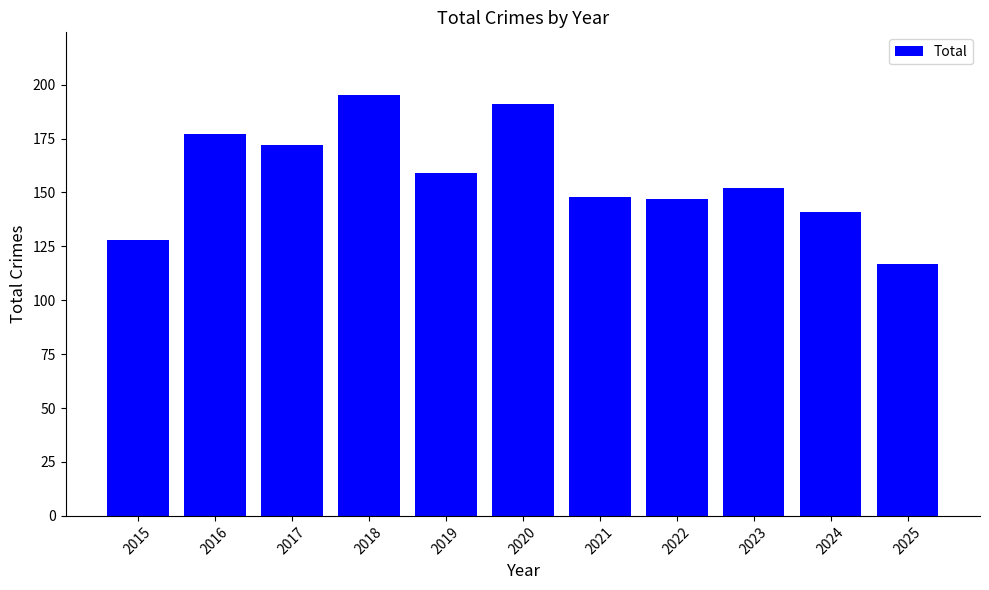

What is the difference between the maximum and minimum values?

78